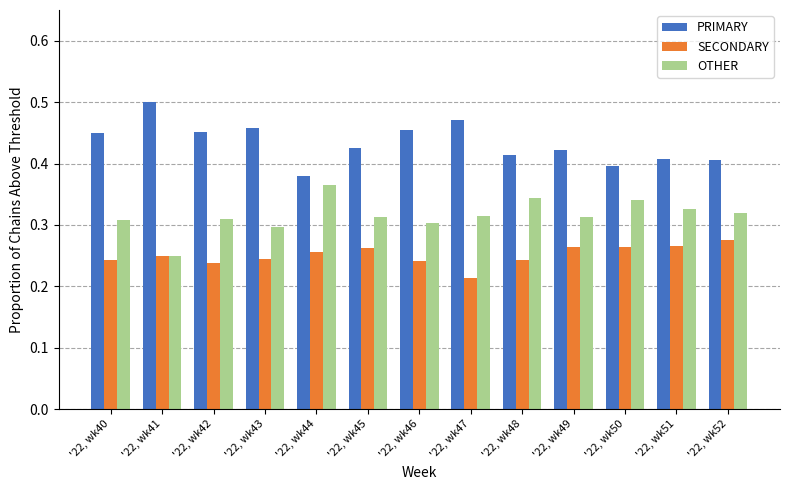

What are all the series names shown in the legend?

PRIMARY, SECONDARY, OTHER